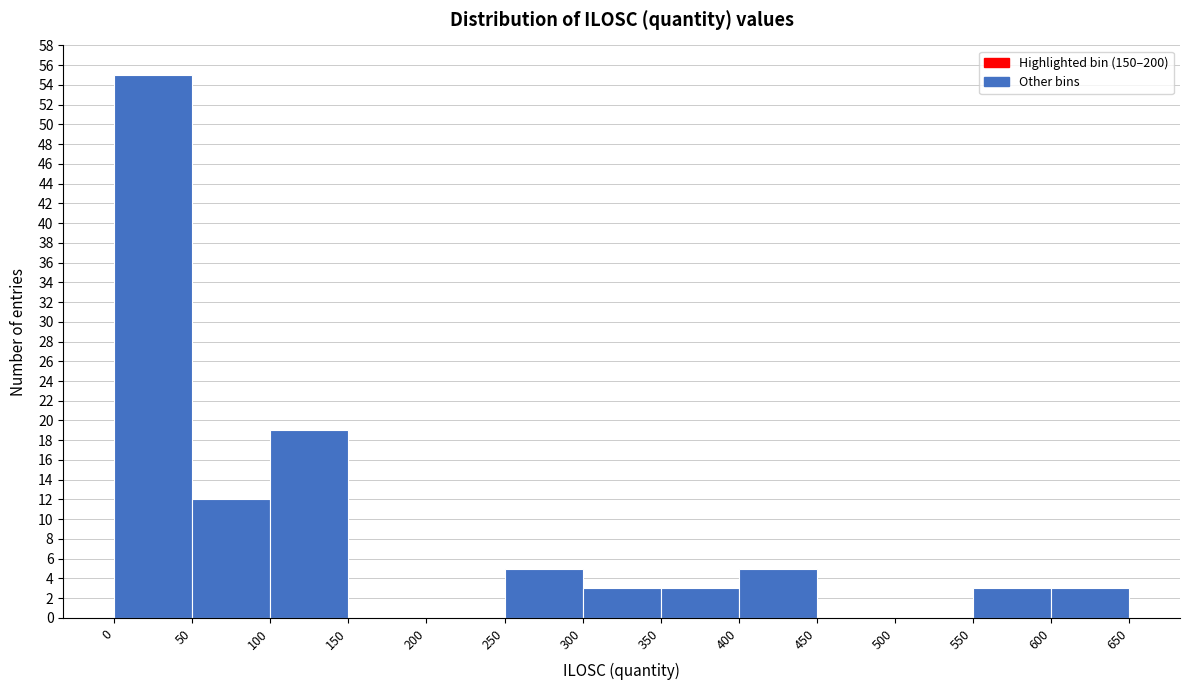

Reading left to right, list every bar in this chart as the range it spans on the x-axis followed by its height. The values are not printed on the chart, so give them approximately, as read against the axis.

0 to 50: 55
50 to 100: 12
100 to 150: 19
150 to 200: 0
200 to 250: 0
250 to 300: 5
300 to 350: 3
350 to 400: 3
400 to 450: 5
450 to 500: 0
500 to 550: 0
550 to 600: 3
600 to 650: 3